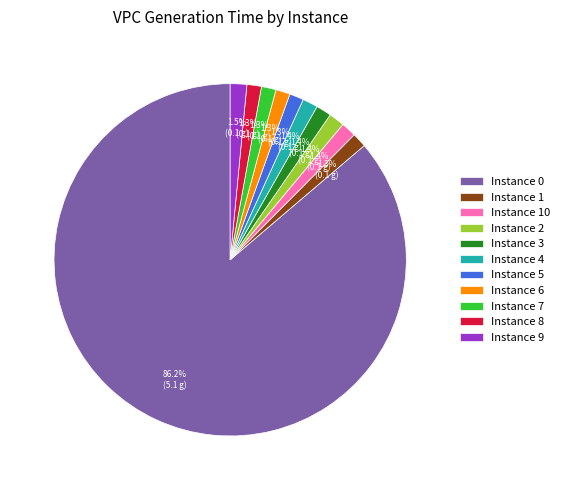

What is the largest slice in the pie chart?

Instance 0